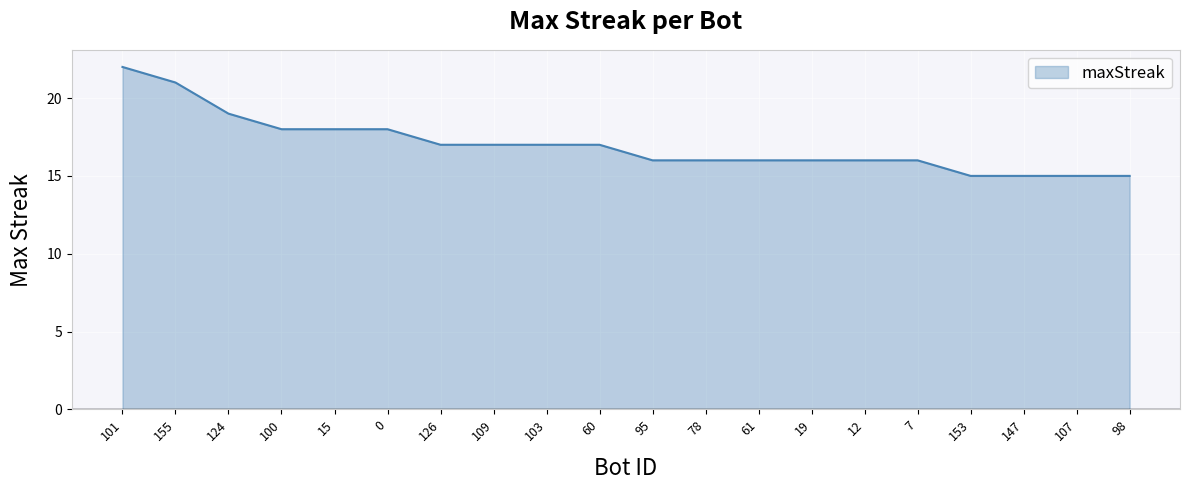

Is it true that the value at 153 is 15?

True